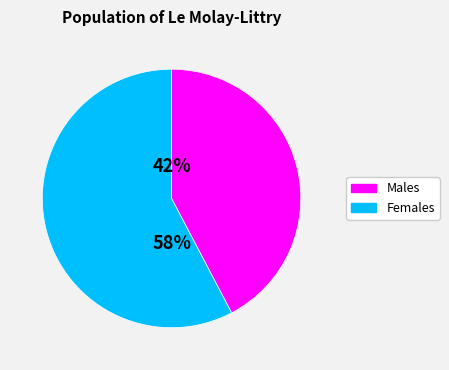

To the nearest percent, what is the average slice percentage?

50%